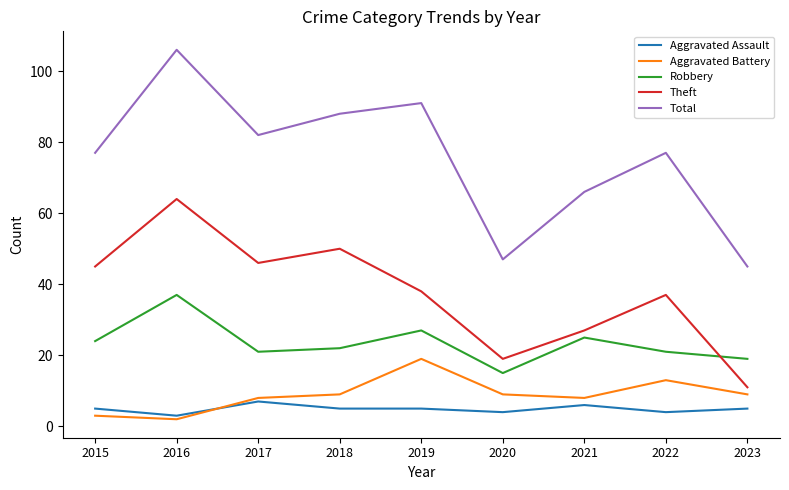

How many lines are shown in the chart?

5